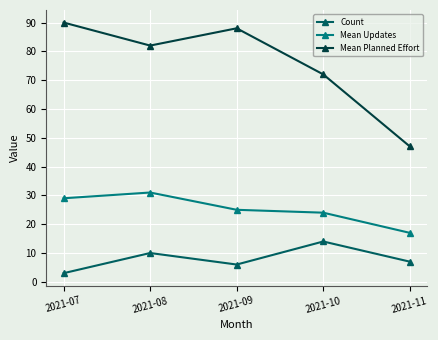

Is this an area chart (filled region under the line)?

No